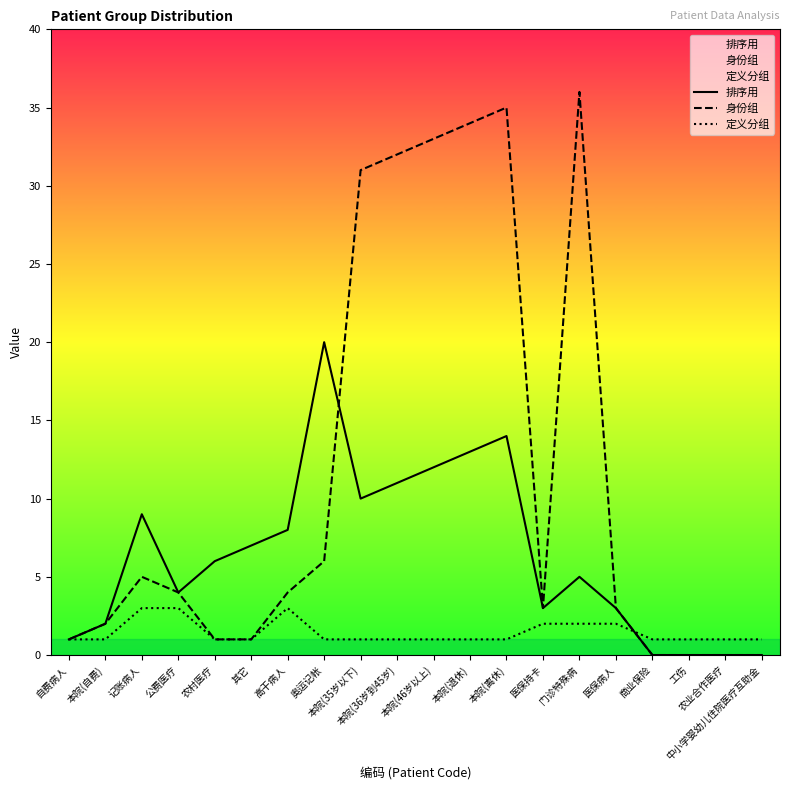

How many intersections are there between 定义分组 and 身份组?

1